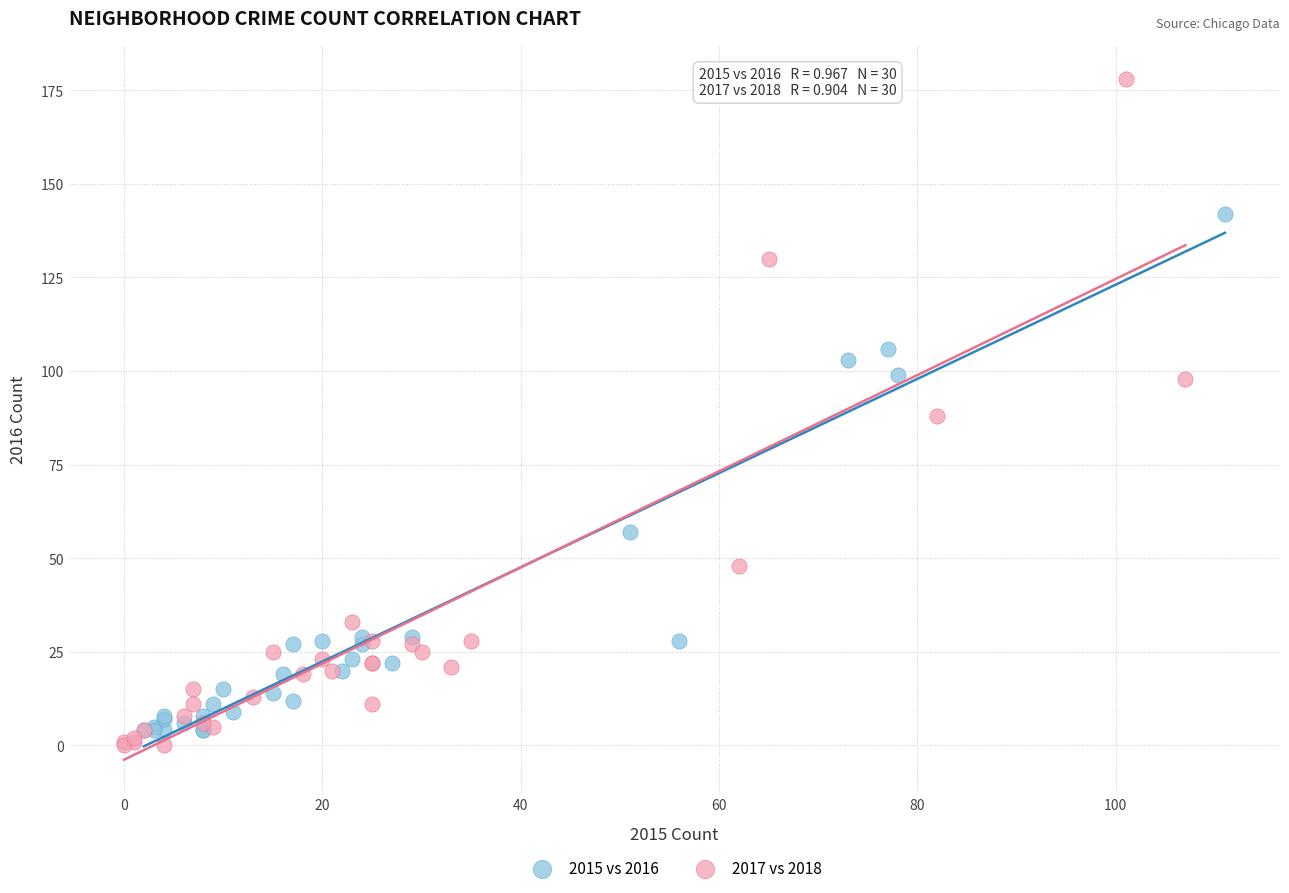

Which series reaches the minimum Y coordinate?

2017 vs 2018